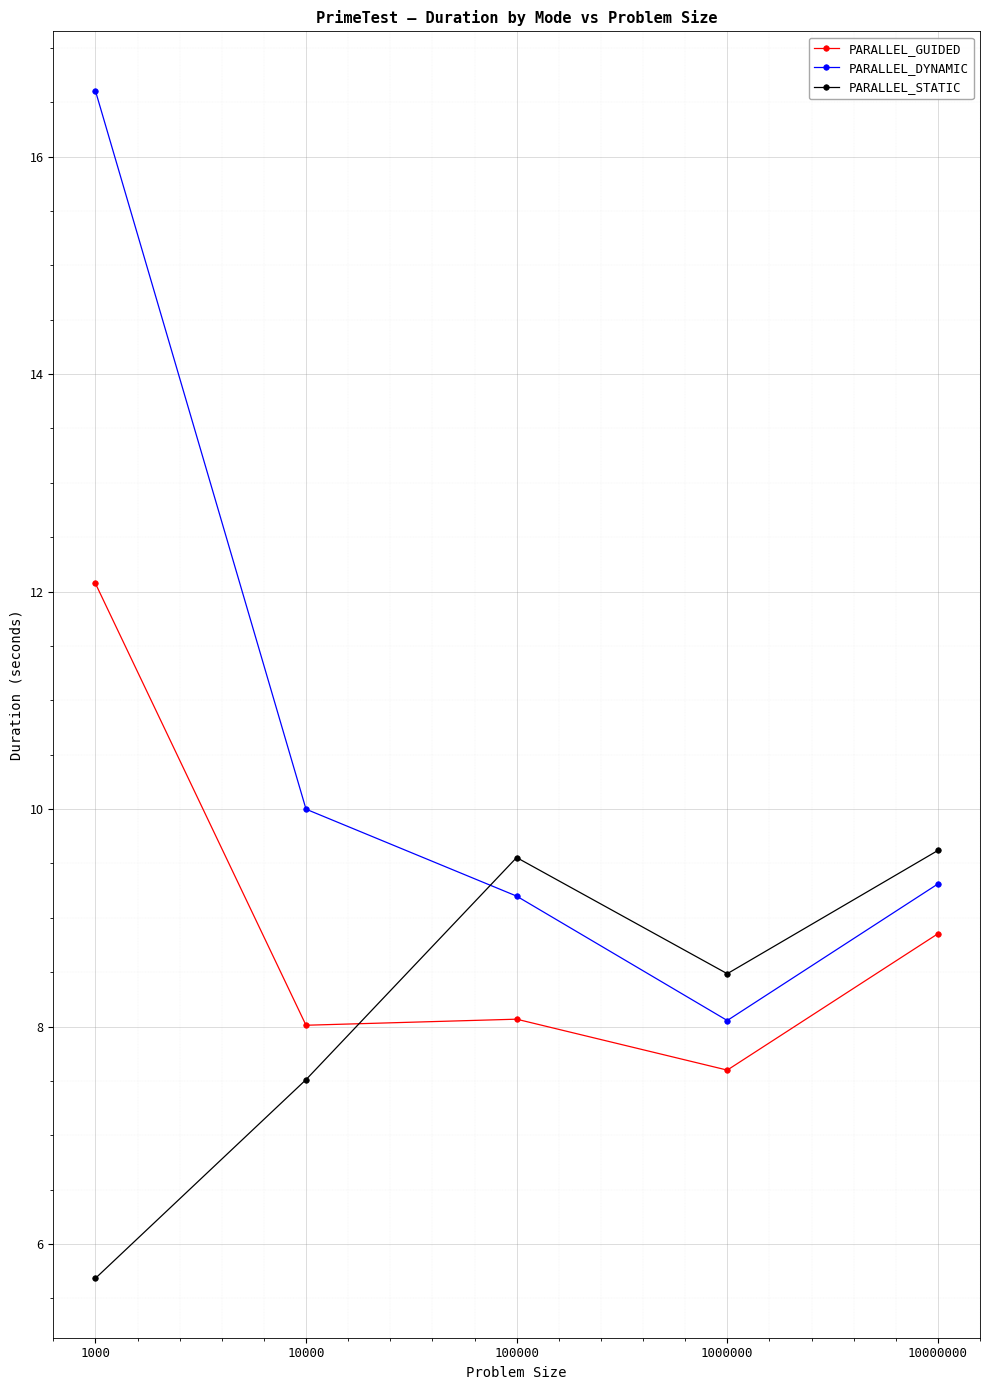

How many interior local peaks does the PARALLEL_STATIC series have?

1